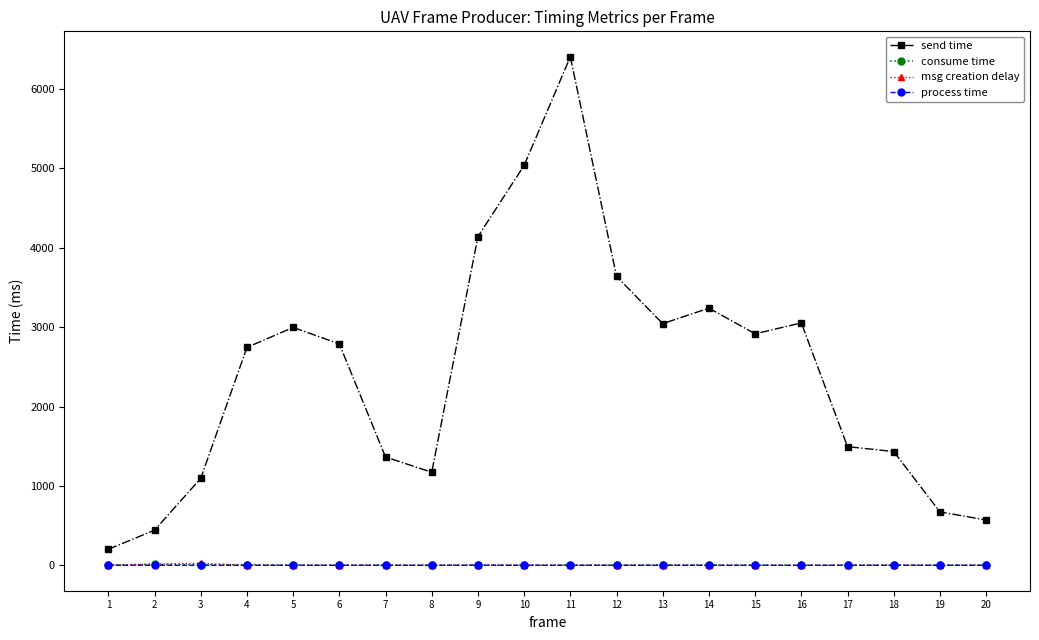

True or false: send time and consume time intersect in this chart.

False